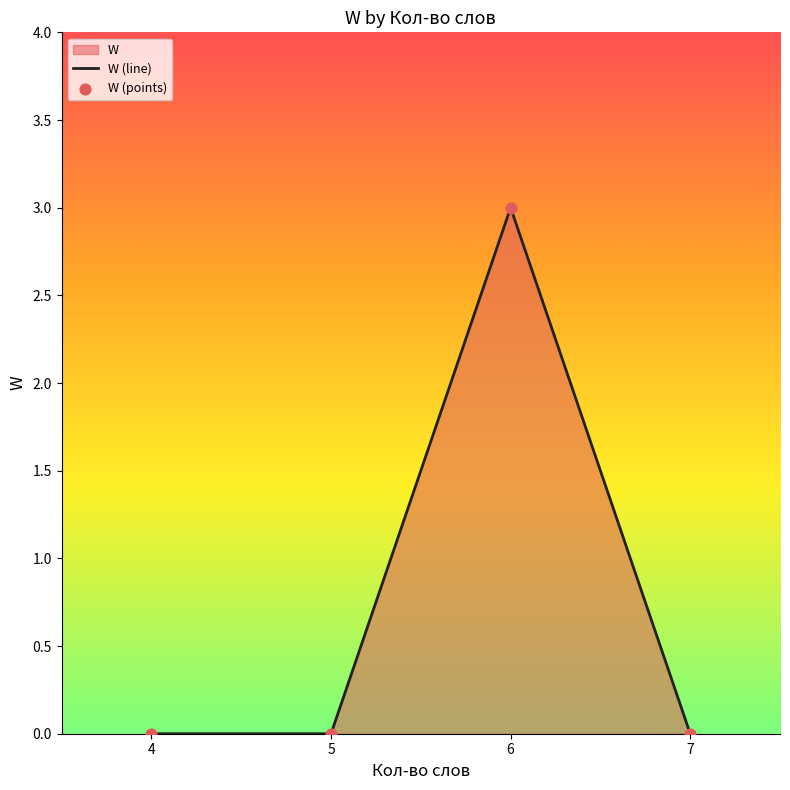

Which series has the largest Y range (max minus min)?

W (line)